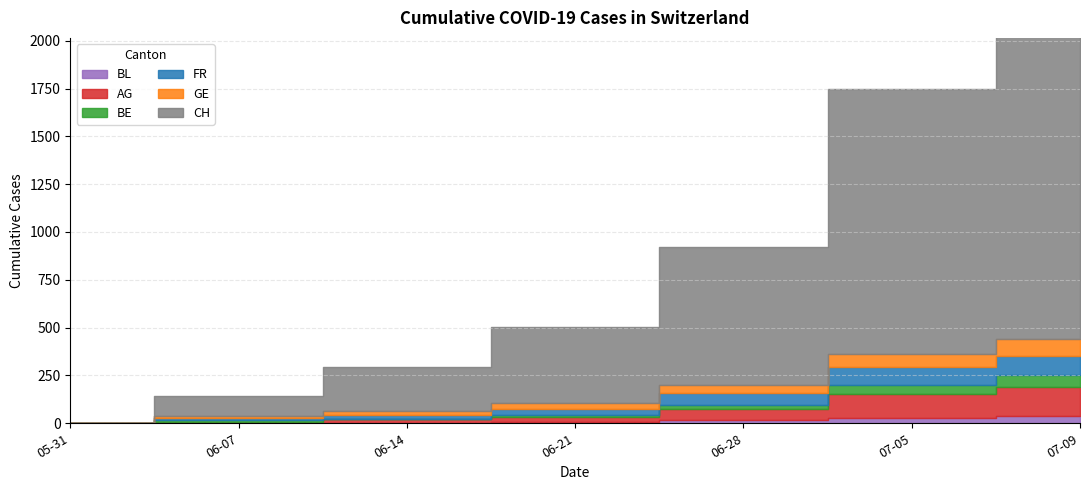

Where is AG nearest to the value 76?

4